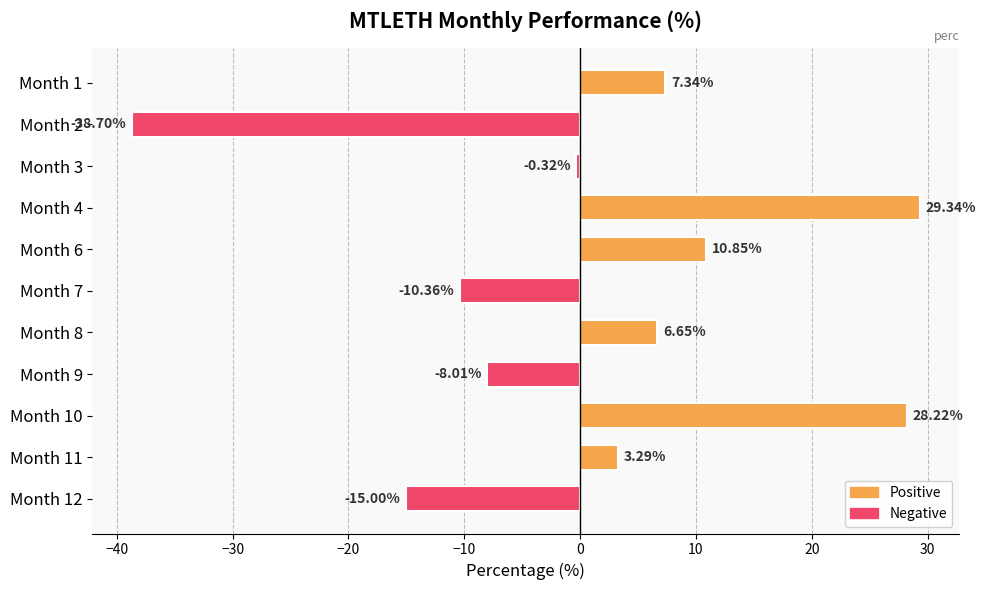

What is the difference between the maximum and second lowest values?

44.3